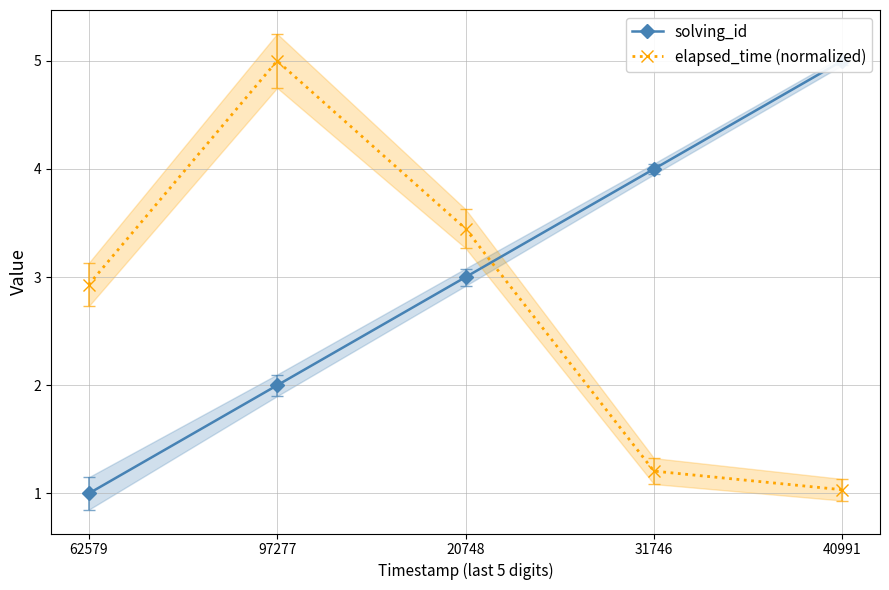

At 40991, list the series in order from largest to smallest.

solving_id, elapsed_time (normalized)